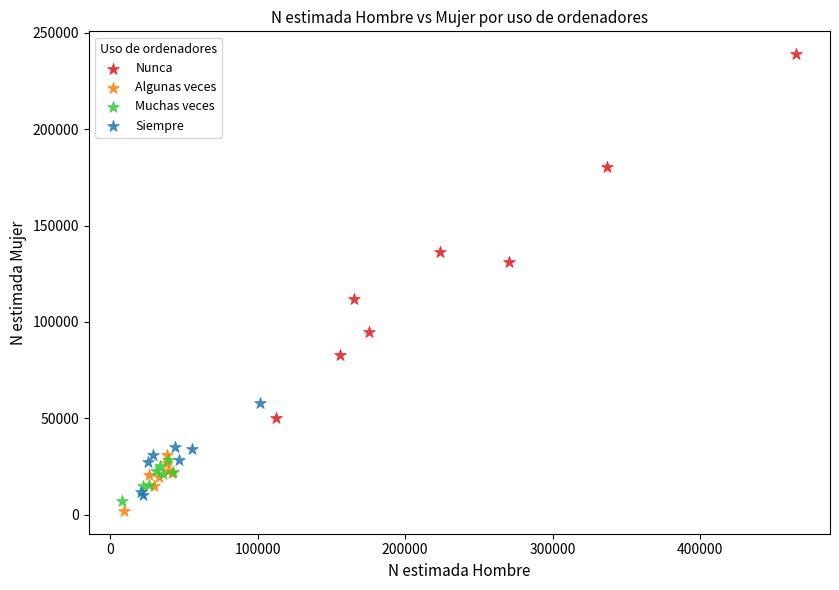

Which series contains the highest Y value?

Nunca